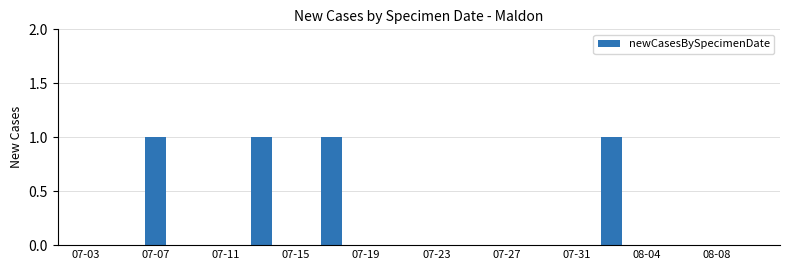

What is the sum of all values?

4